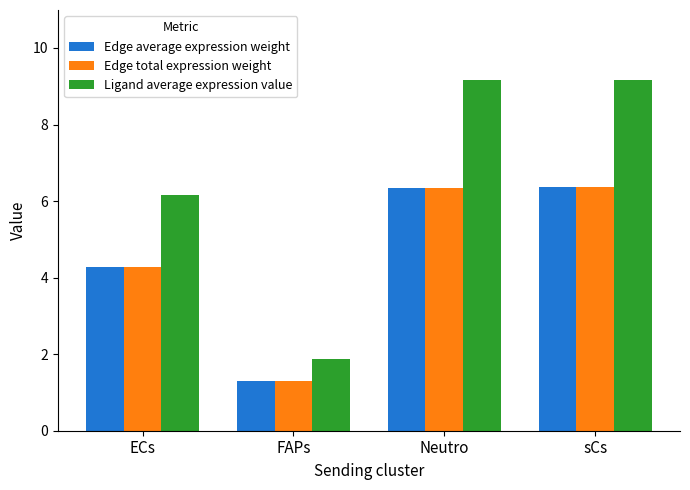

How many values in the Edge total expression weight series are below 6?

2